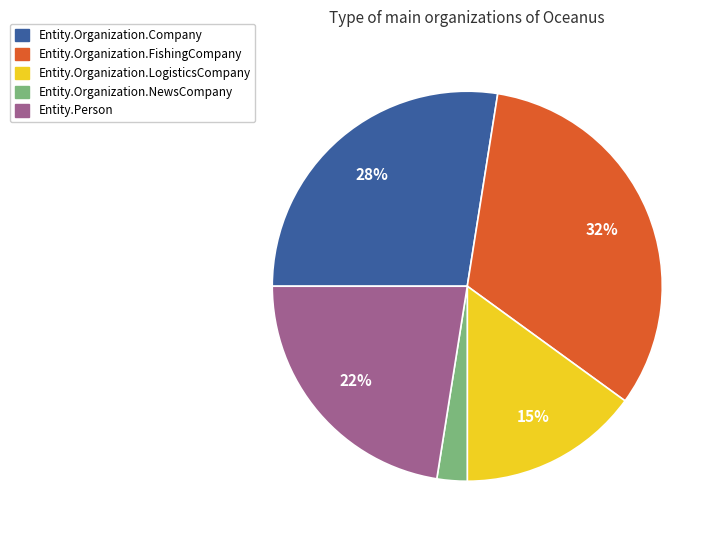

To the nearest percent, what is the average slice percentage?

20%